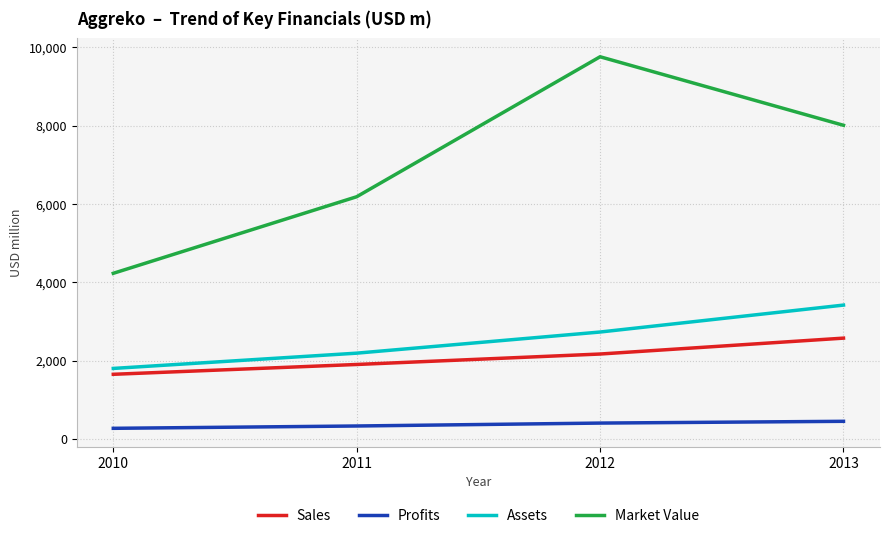

What is the difference between the highest and lowest values at 2012?

9358.1